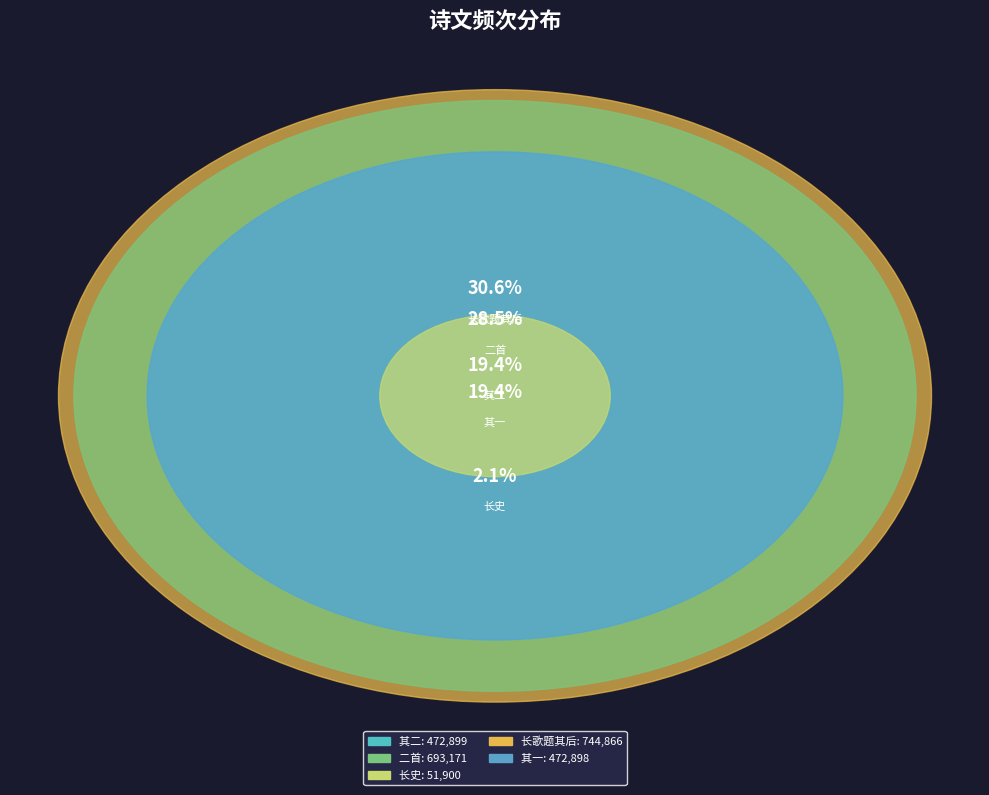

True or false: 大玲珑山馆消寒第三集梧门学士出示所藏顺治壬辰乙未戊戌三科进士履历辄作长歌题其后 accounts for 16% of the total.

False